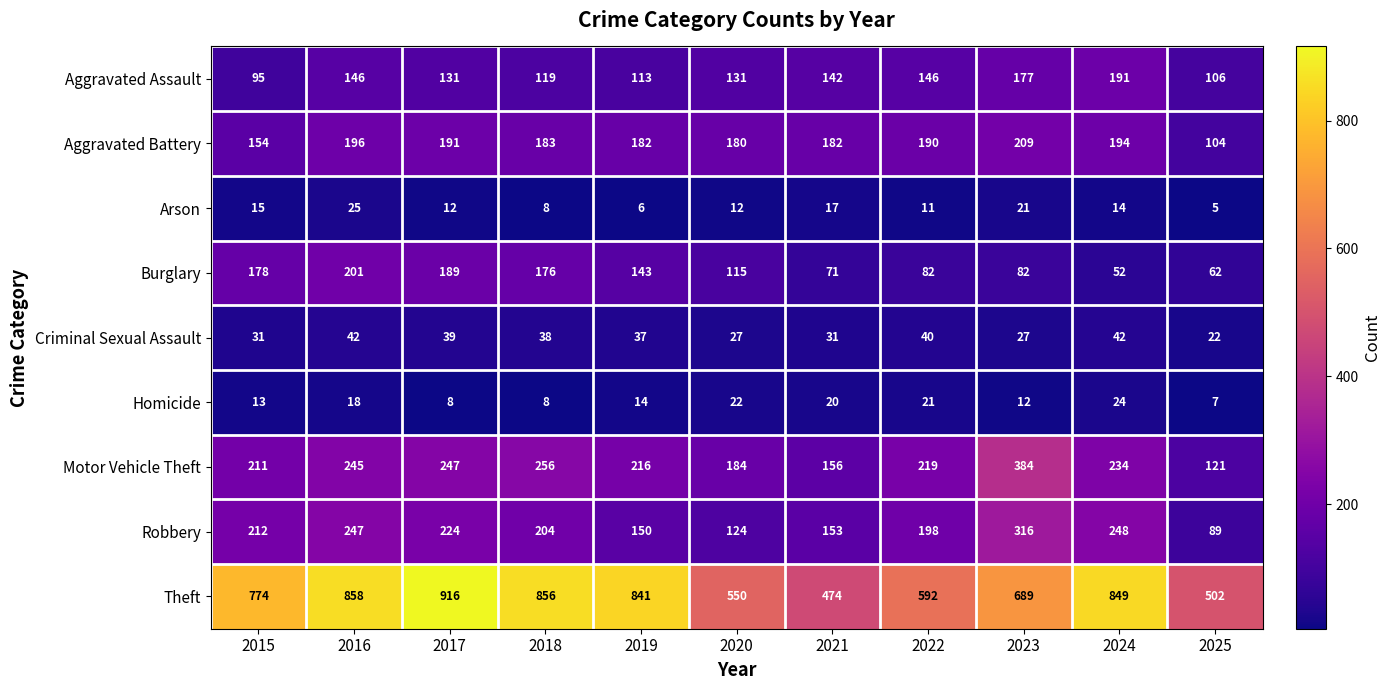

Which series has the largest total across all categories?

Theft